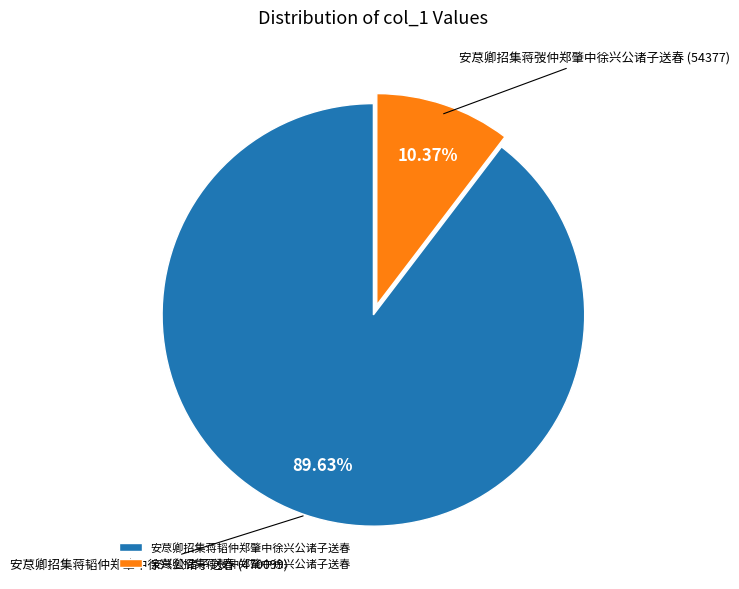

Which slice is the smallest?

安荩卿招集蒋弢仲郑肇中徐兴公诸子送春